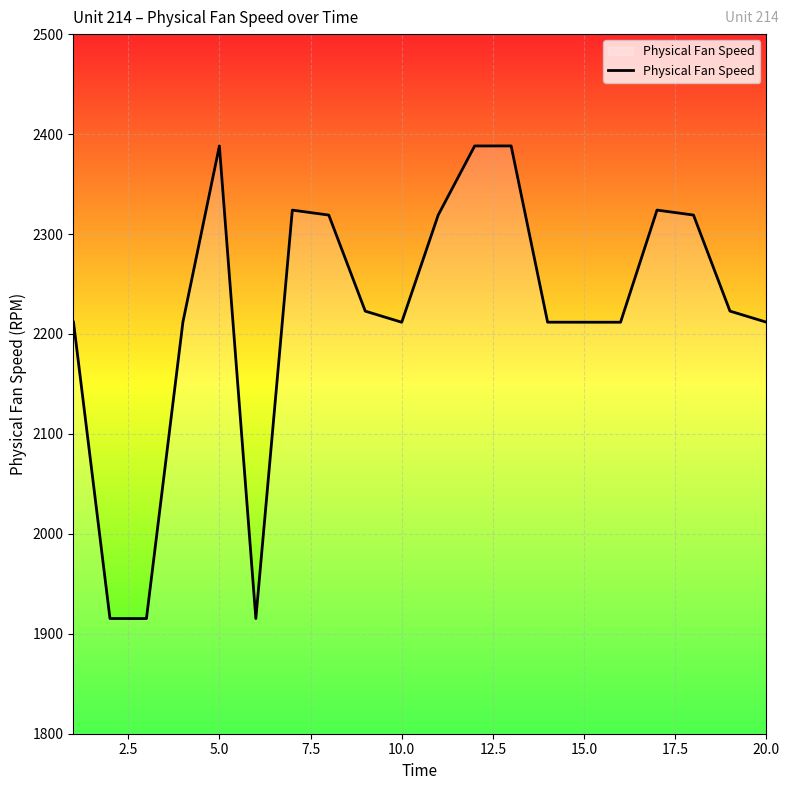

What is the minimum value shown in the chart?

1915.2